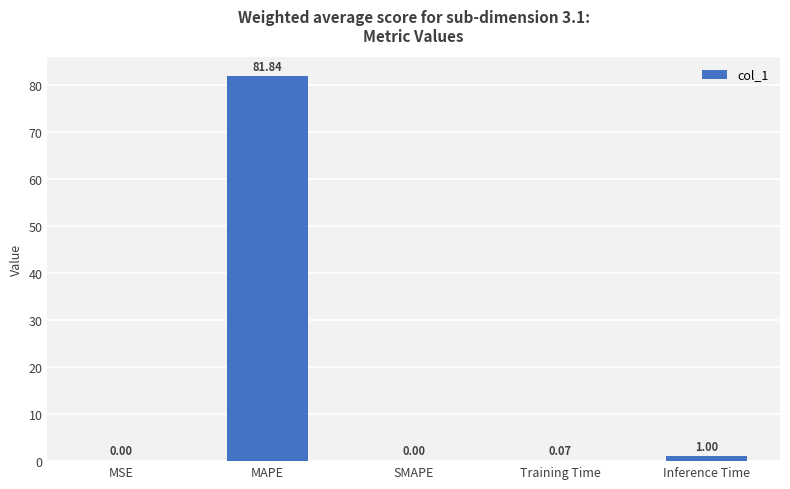

Which label corresponds to the largest value in the chart?

MAPE